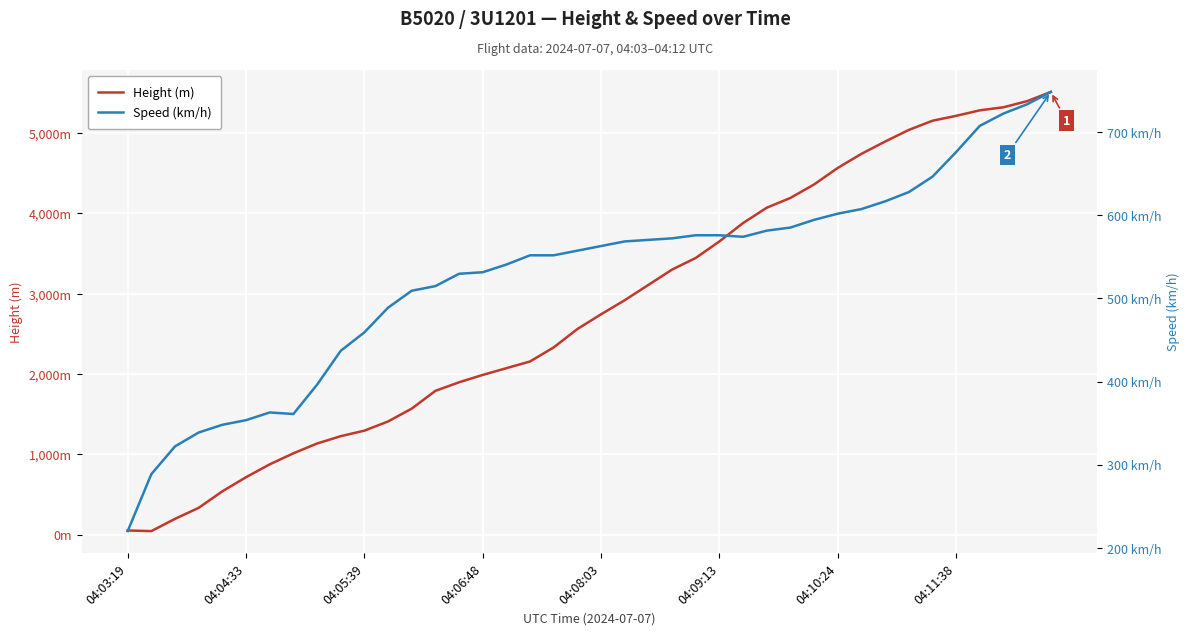

In Speed (km/h), how many points are higher than both neighbors (excluding endpoints)?

1